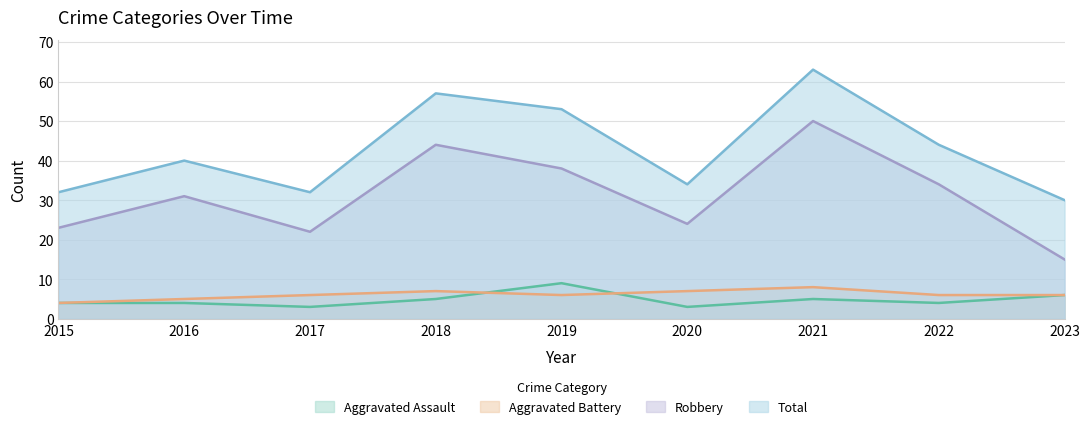

What is the difference between the highest and lowest values at 2015?

28